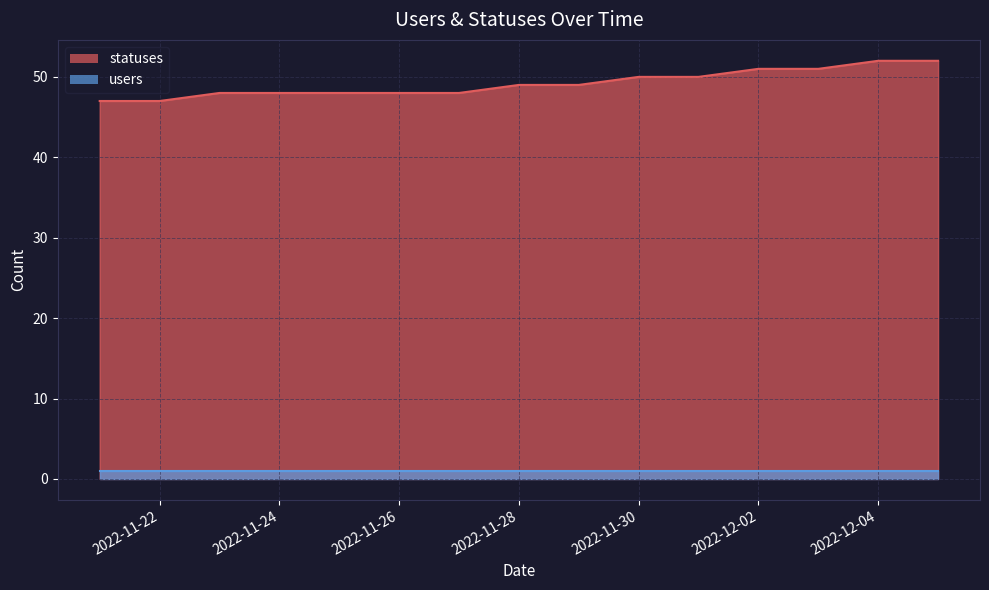

True or false: the data shows 48 at 2022-11-27.

True